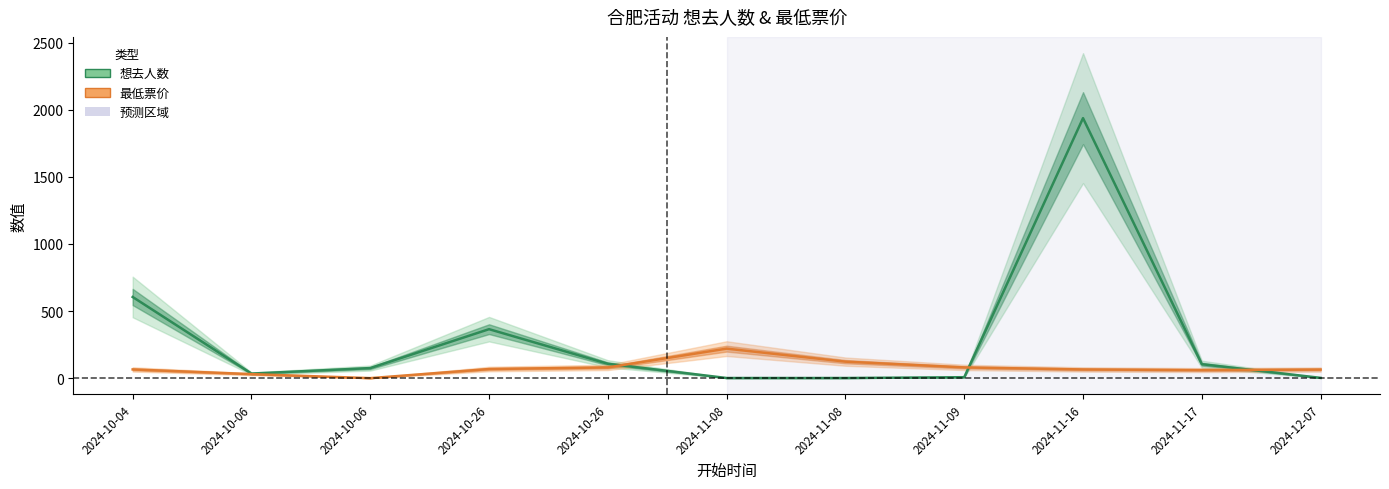

List the series in order of their overall mean, lowest first.

最低票价, 想去人数